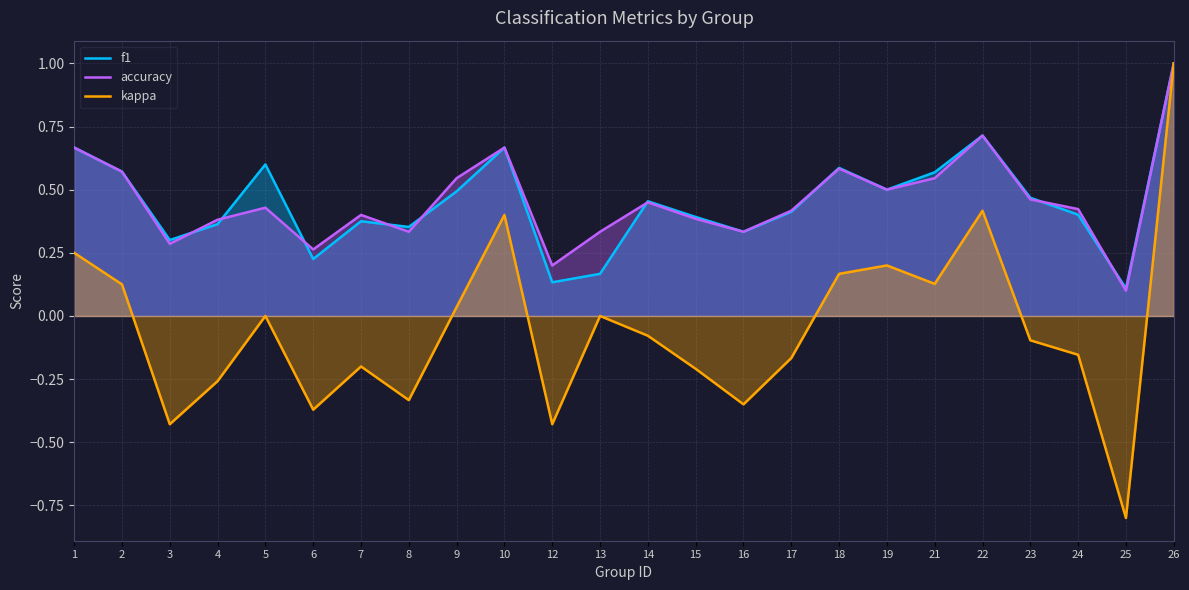

Reading left to right, extract all data points from this chart.

f1: 1=0.7	2=0.6	3=0.3	4=0.4	5=0.6	6=0.2	7=0.4	8=0.4	9=0.5	10=0.7	12=0.1	13=0.2	14=0.5	15=0.4	16=0.3	17=0.4	18=0.6	19=0.5	21=0.6	22=0.7	23=0.5	24=0.4	25=0.1	26=1.0
accuracy: 1=0.7	2=0.6	3=0.3	4=0.4	5=0.4	6=0.3	7=0.4	8=0.3	9=0.5	10=0.7	12=0.2	13=0.3	14=0.5	15=0.4	16=0.3	17=0.4	18=0.6	19=0.5	21=0.5	22=0.7	23=0.5	24=0.4	25=0.1	26=1.0
kappa: 1=0.2	2=0.1	3=-0.4	4=-0.3	5=0.0	6=-0.4	7=-0.2	8=-0.3	9=0.0	10=0.4	12=-0.4	13=0.0	14=-0.1	15=-0.2	16=-0.3	17=-0.2	18=0.2	19=0.2	21=0.1	22=0.4	23=-0.1	24=-0.2	25=-0.8	26=1.0